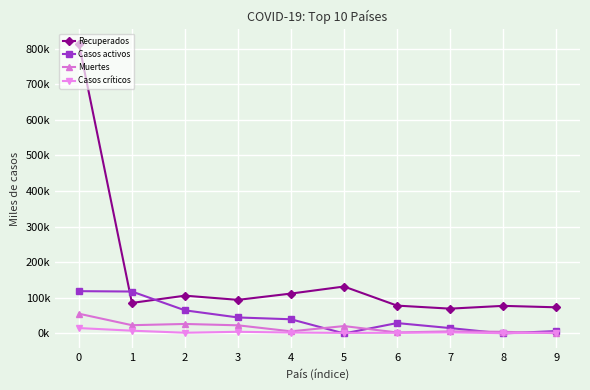

What is the maximum value shown in the chart?

813.0